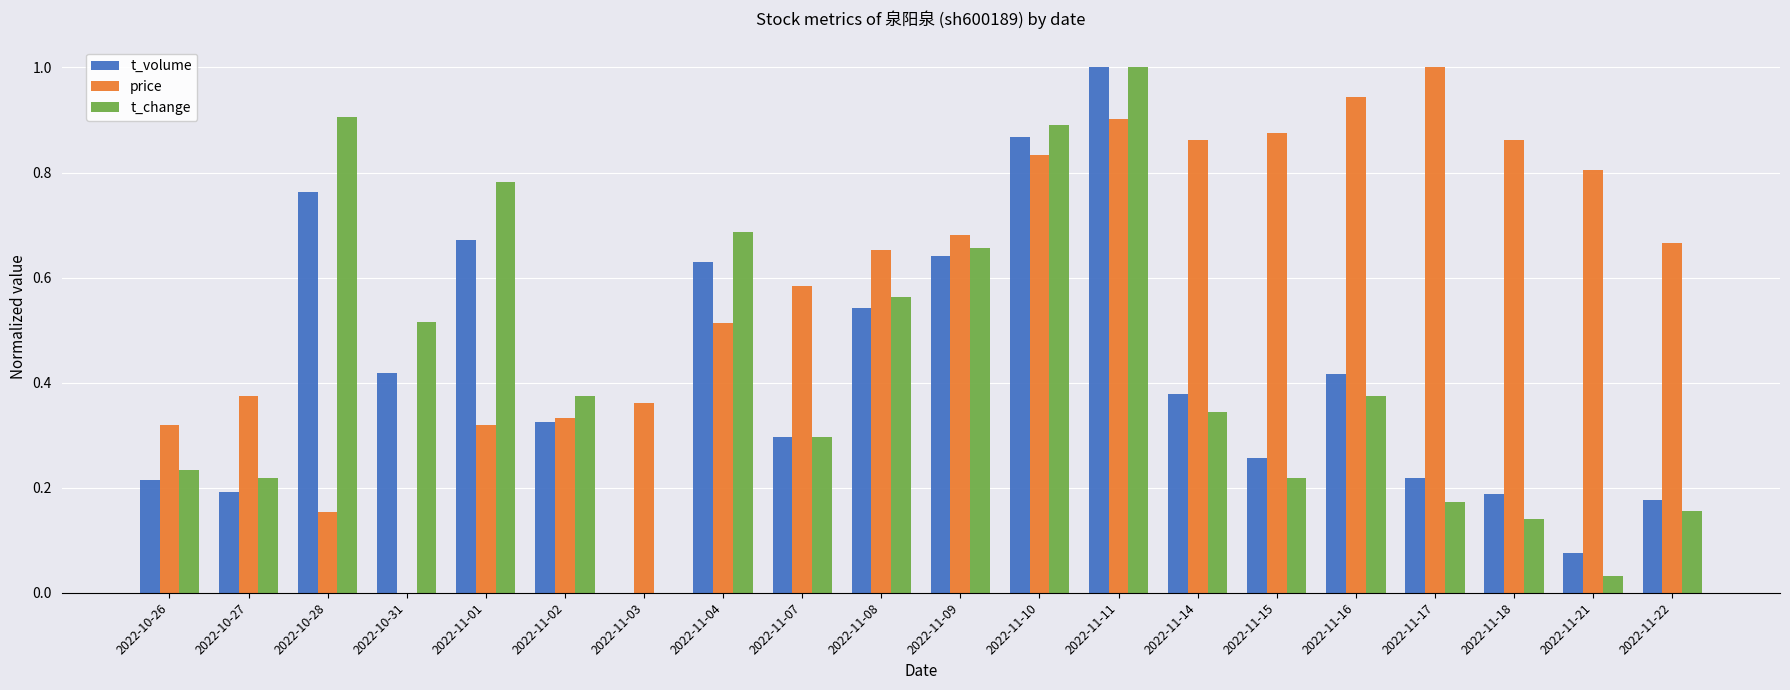

Is it true that price equals 1.5 at 2022-11-10?

False